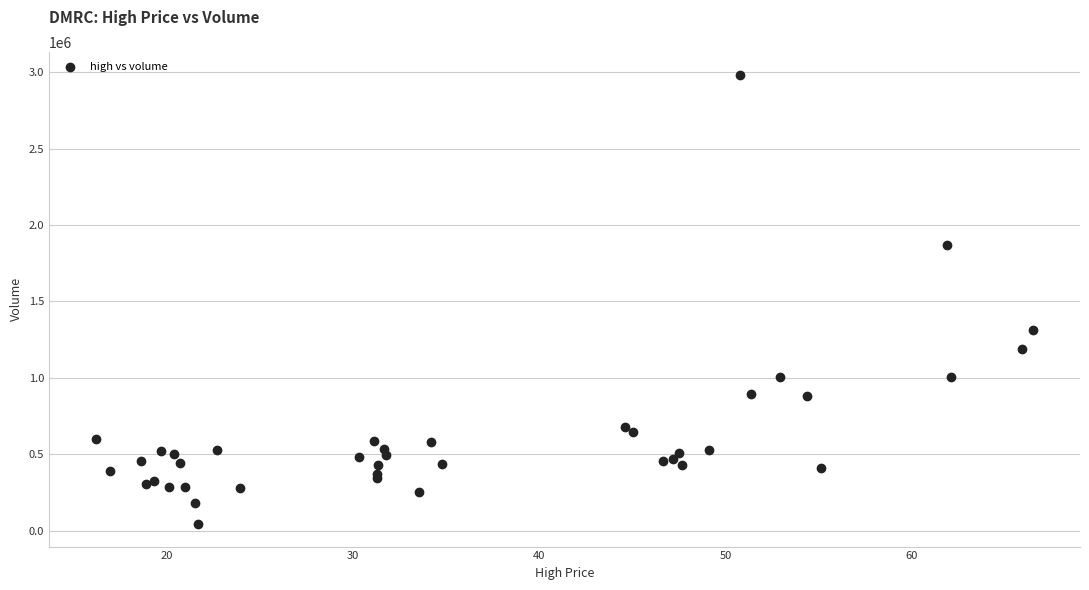

What Y value in the scatter plot is closest to 1514250?

1316200